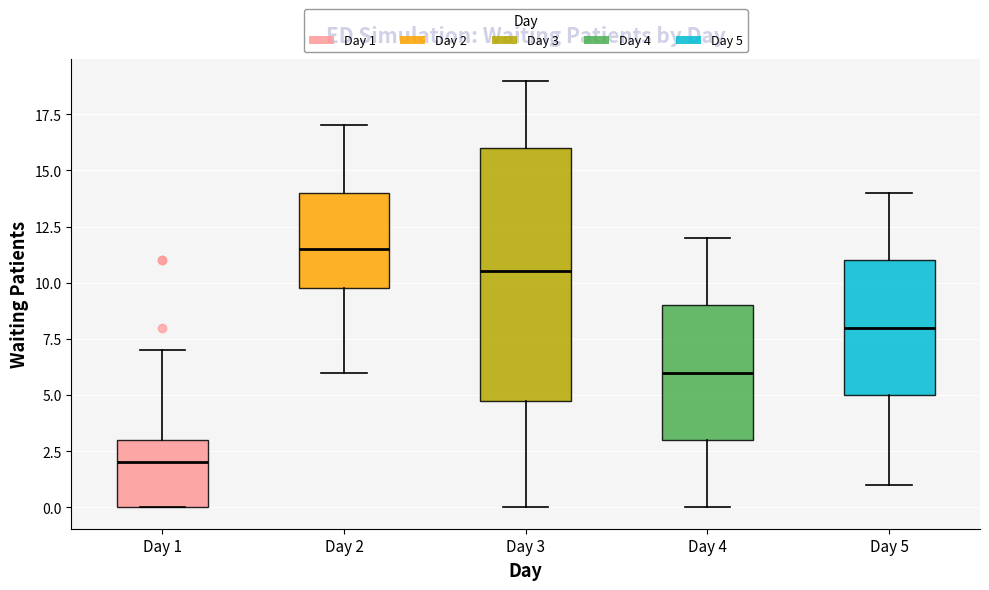

Where does the lower whisker of the box for Day 5 end on the y-axis? The values are not printed on the chart, so give them approximately, as read against the axis.

1.0